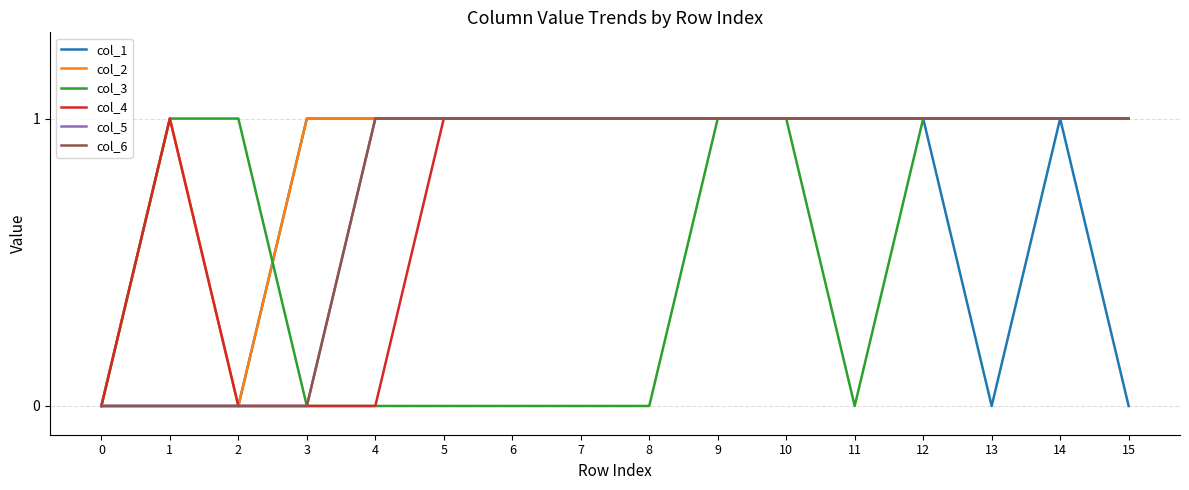

Does the chart display data point markers on the line(s)?

No